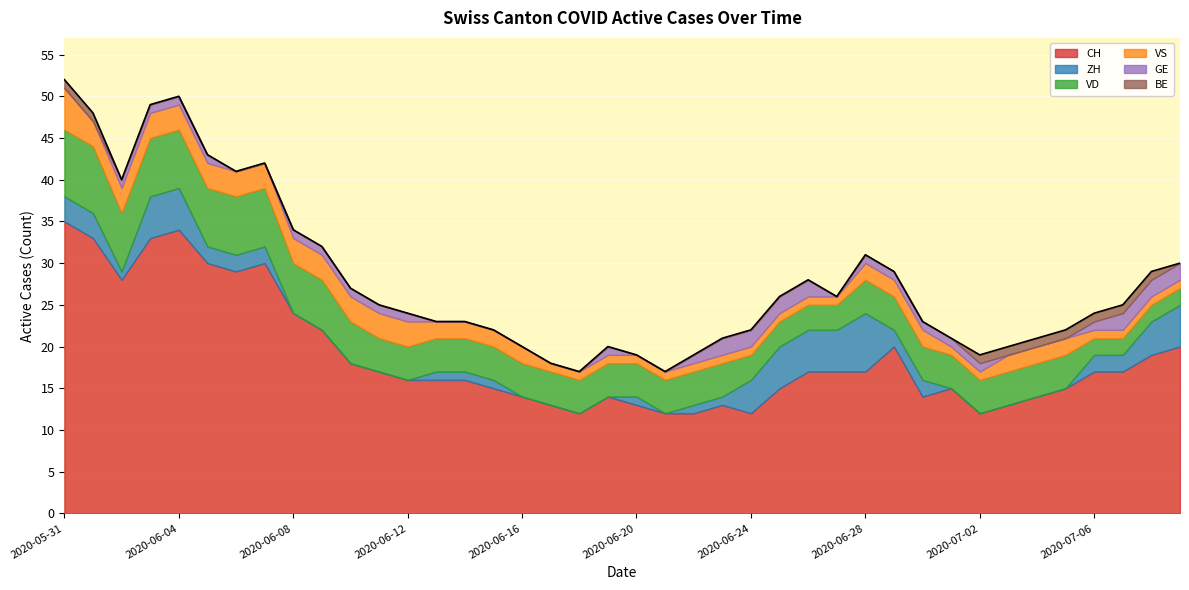

How many interior local valleys does the CH series have?

6